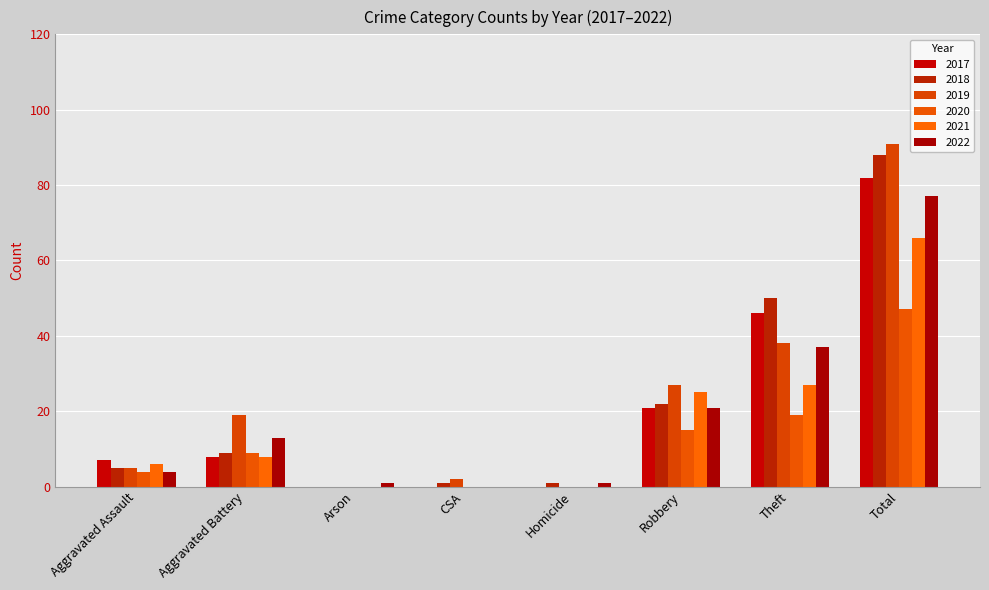

At how many categories does at least one series exceed 44?

2